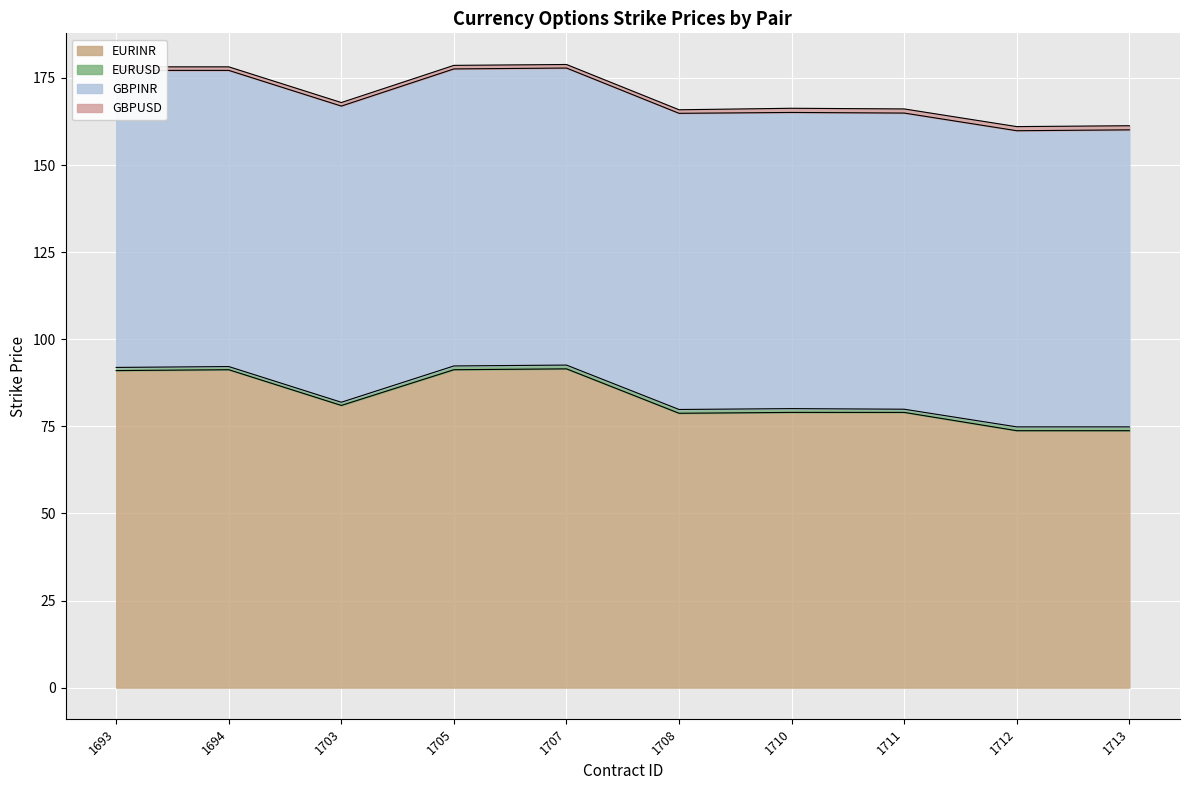

True or false: EURINR has a value of 15.2 at 1713.

False